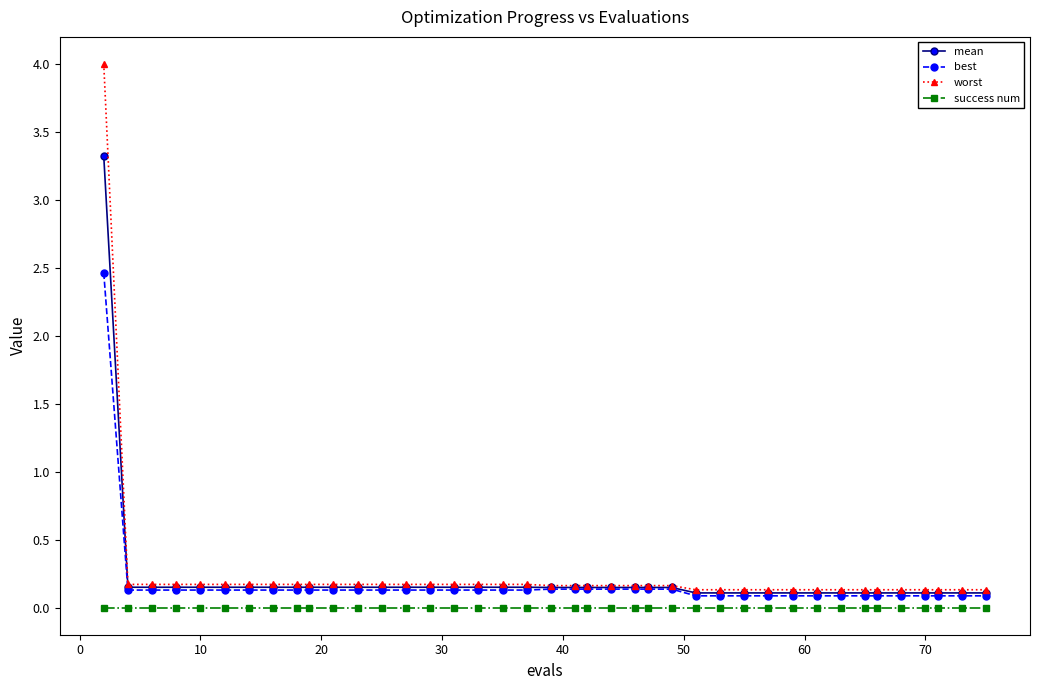

Rank the series by their maximum value, from lowest to highest.

success num, best, mean, worst